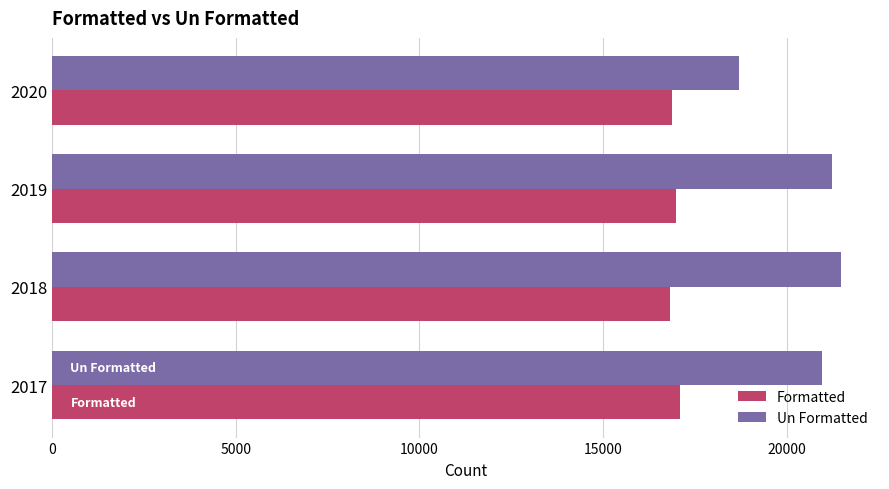

Which series has the widest spread of values?

Un Formatted